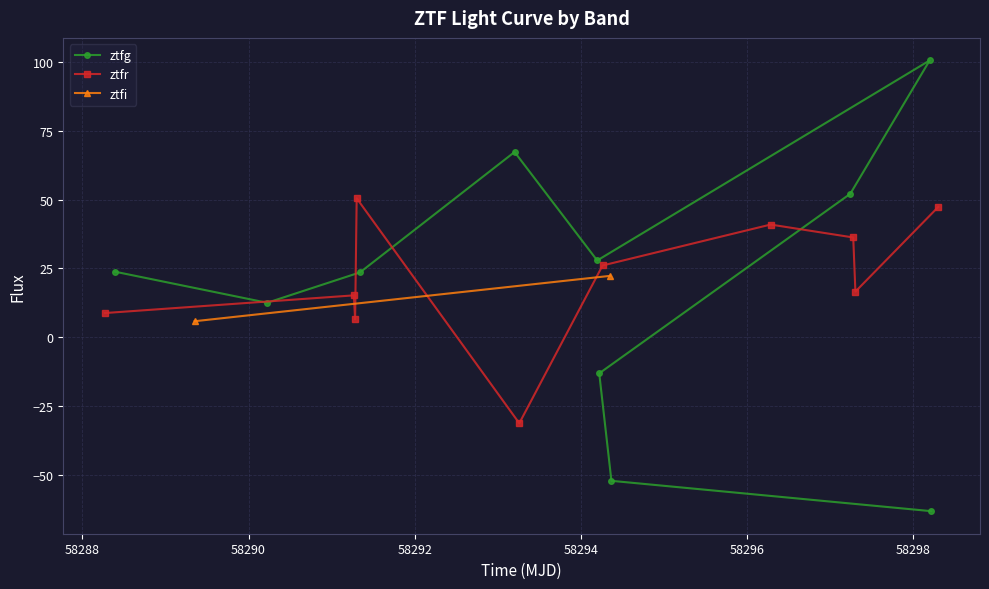

Which series has the largest range (max minus min)?

ztfg